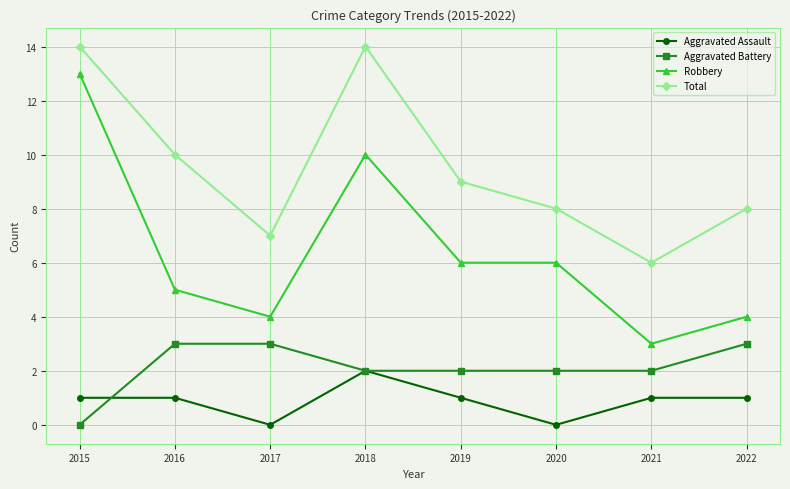

What is the value of the Aggravated Battery point at the 5th from the left?

2